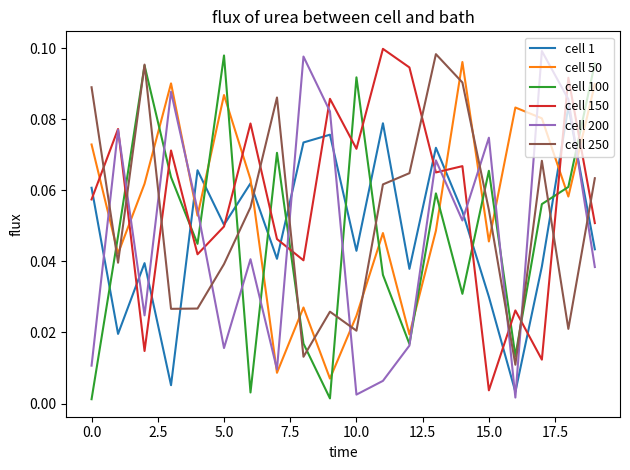

How many lines are shown in the chart?

6